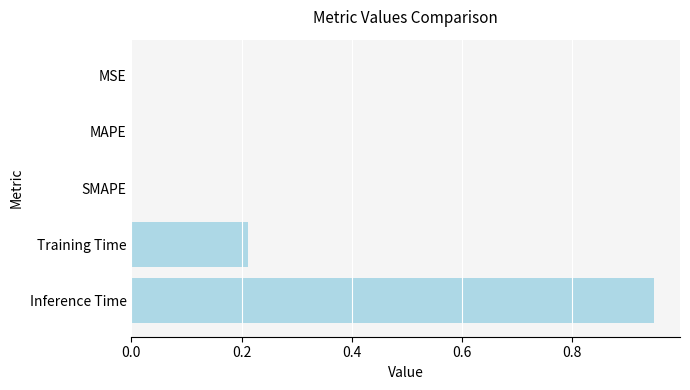

The chart shows a value of 0.0 at MSE. True or false?

True